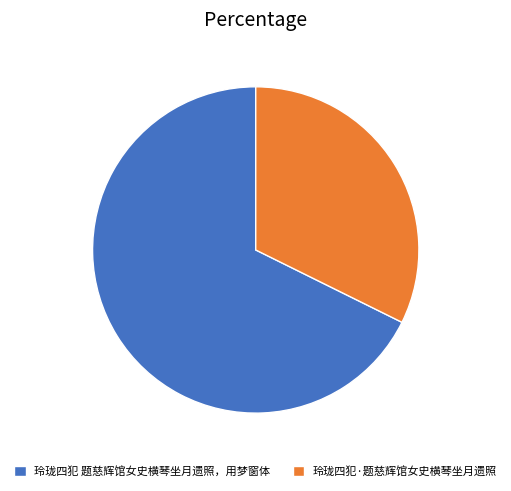

Between 玲珑四犯 题慈辉馆女史横琴坐月遗照，用梦窗体 and 玲珑四犯·题慈辉馆女史横琴坐月遗照, which is larger?

玲珑四犯 题慈辉馆女史横琴坐月遗照，用梦窗体